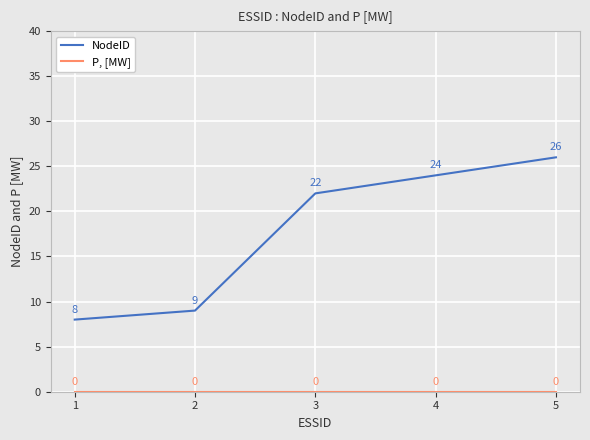

Where is NodeID nearest to the value 17?

3